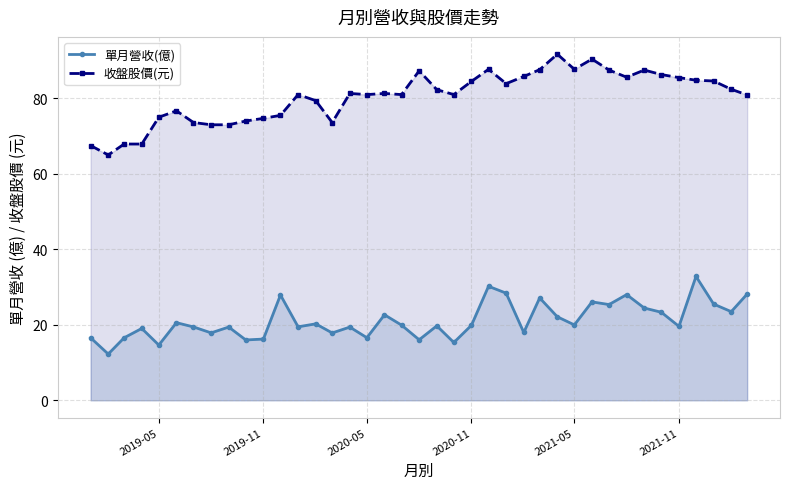

True or false: 單月營收(億) and 收盤股價(元) intersect in this chart.

False